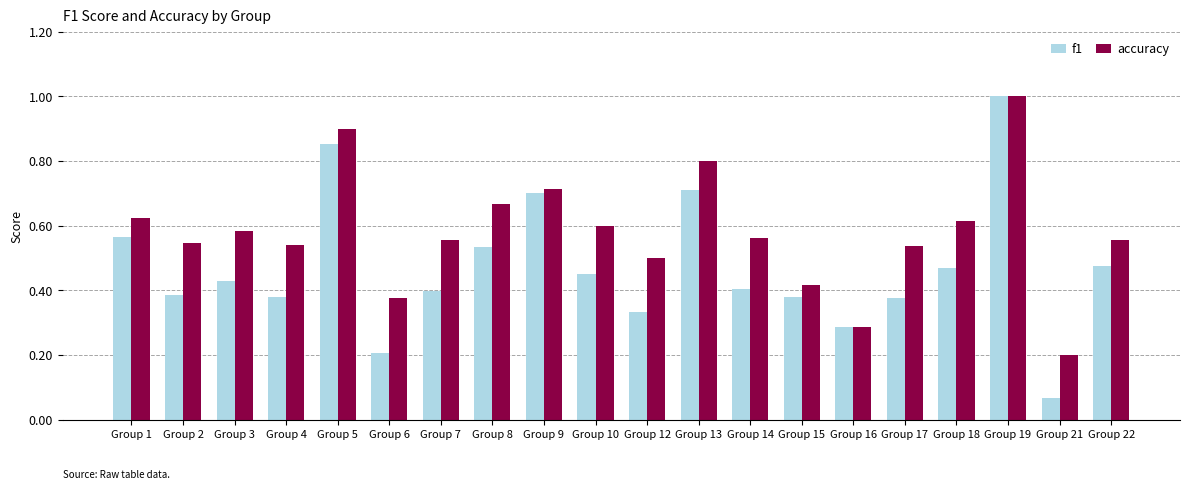

The f1 series shows 0.2 at Group 7. True or false?

False